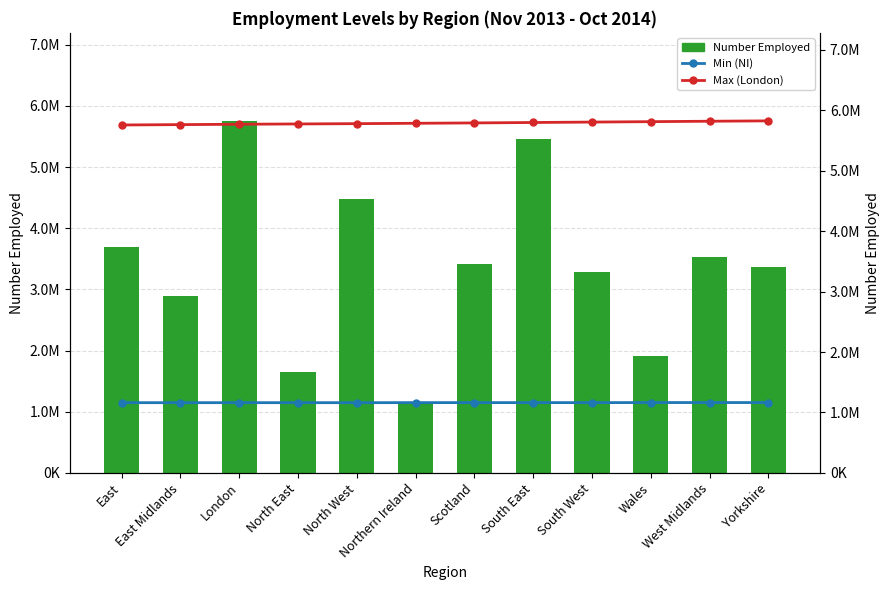

Rank the categories by Max (London) value from highest to lowest.

Yorkshire, West Midlands, Wales, South West, South East, Scotland, Northern Ireland, North West, North East, London, East Midlands, East